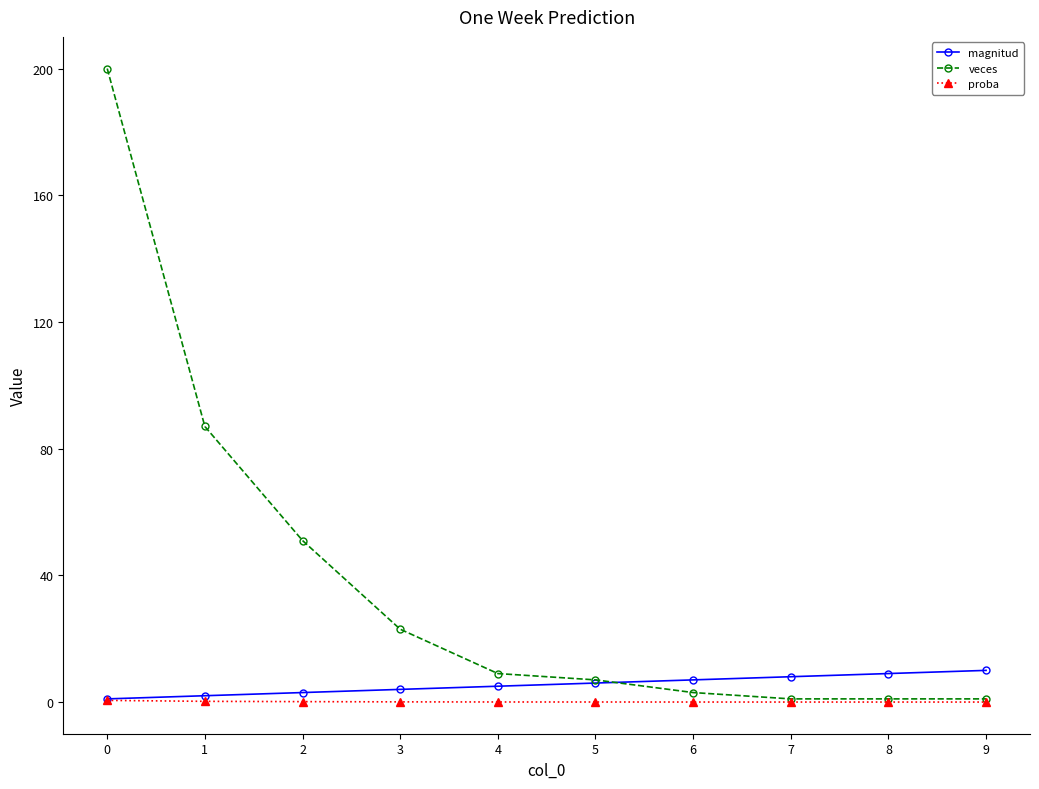

Does the chart display data point markers on the line(s)?

Yes